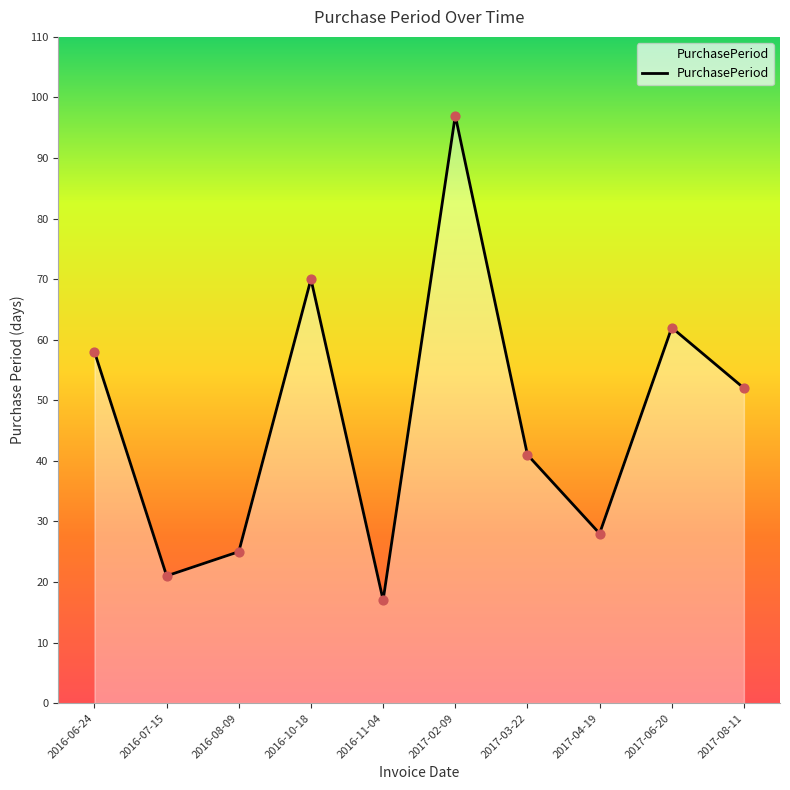

Which has a higher value, 2016-08-09 or 2017-08-11?

2017-08-11